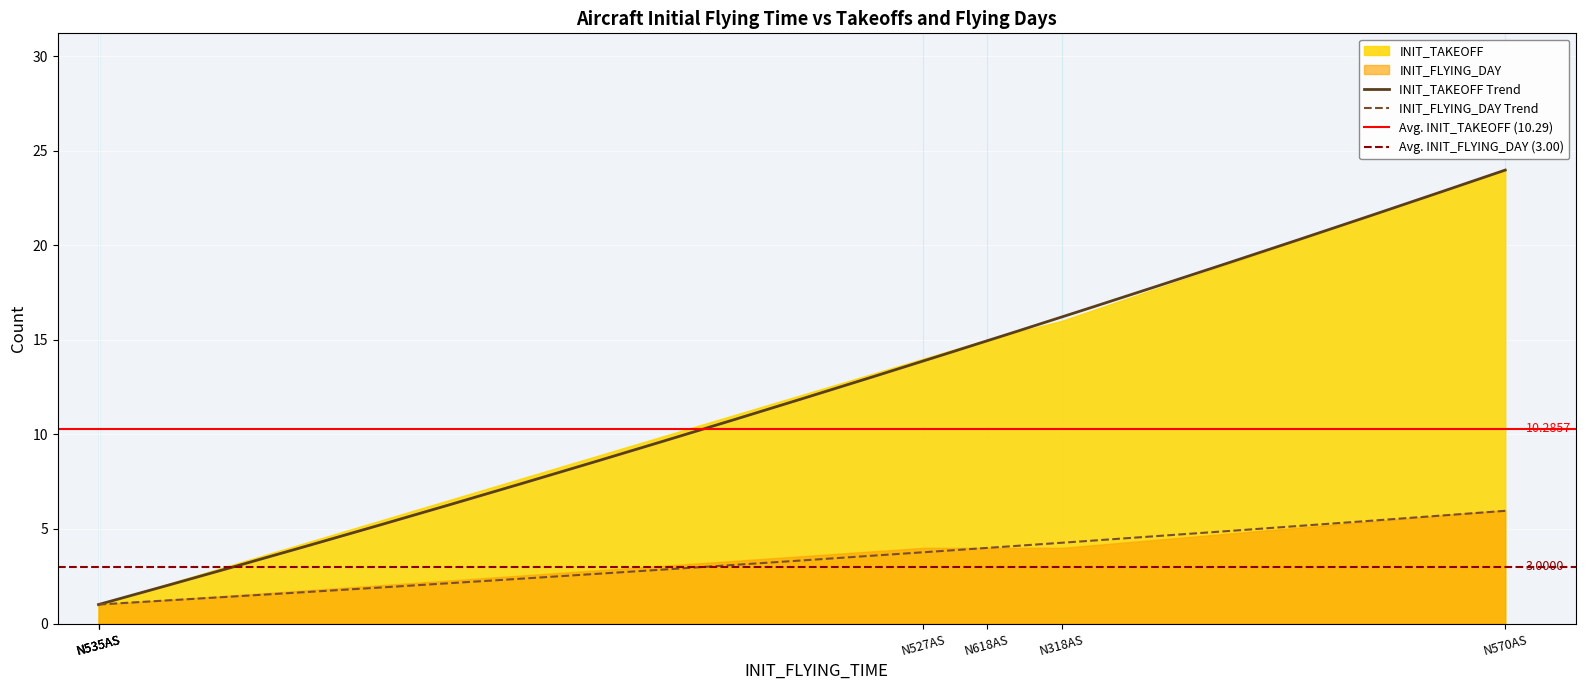

True or false: INIT_TAKEOFF and INIT_FLYING_DAY cross at least once.

False